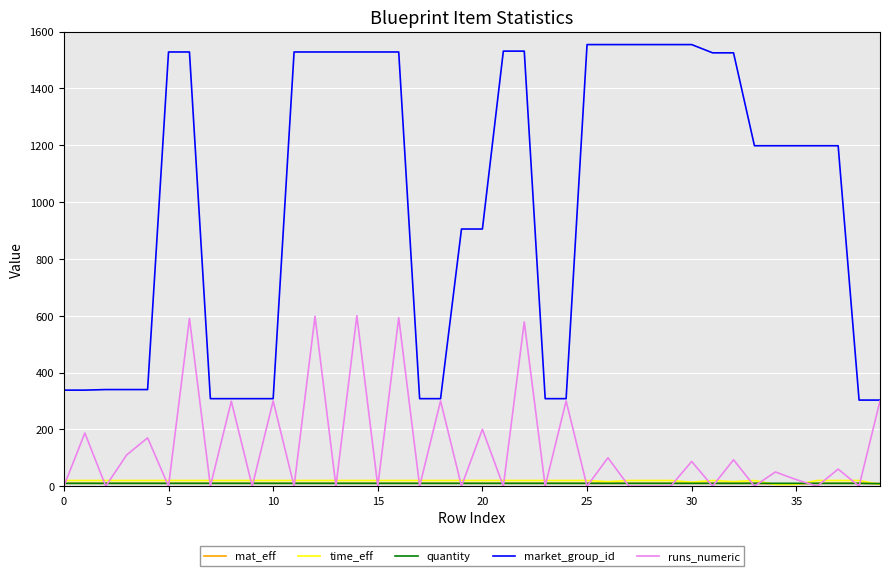

Which series has the largest range (max minus min)?

market_group_id